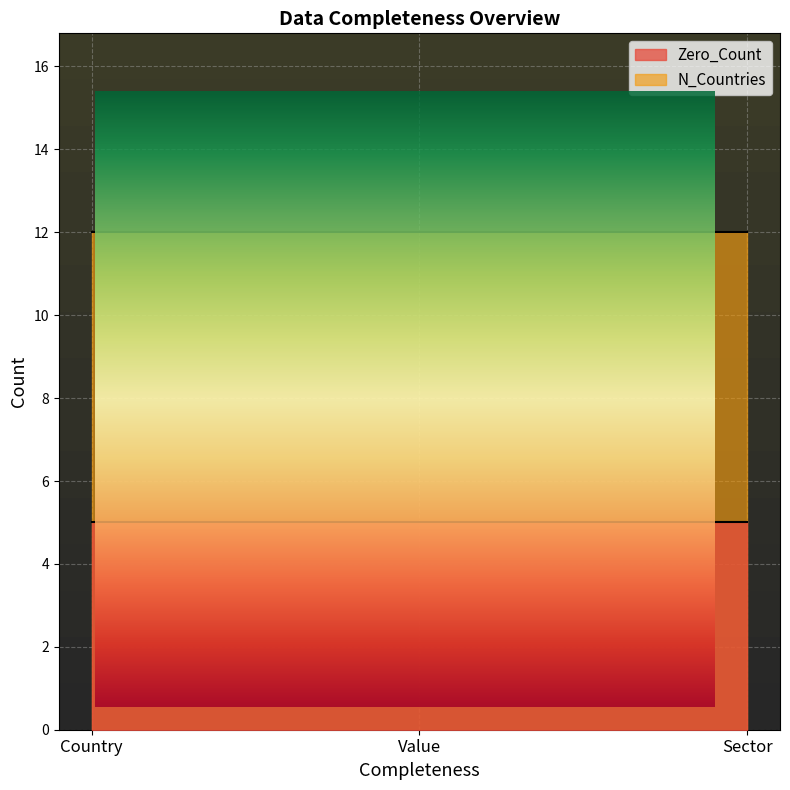

What is the maximum value shown in the chart?

12